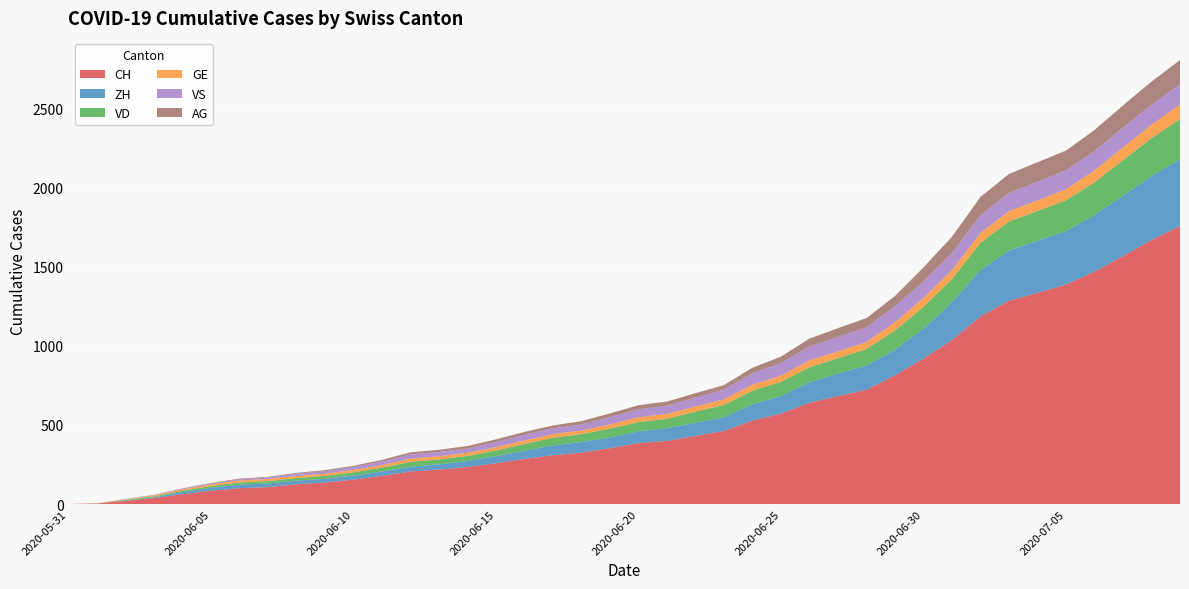

Reading left to right, extract all data points from this chart.

CH: 2020-05-31=0	2020-06-01=3	2020-06-02=20	2020-06-03=38	2020-06-04=62	2020-06-05=84	2020-06-06=100	2020-06-07=107	2020-06-08=125	2020-06-09=136	2020-06-10=154	2020-06-11=178	2020-06-12=206	2020-06-13=218	2020-06-14=234	2020-06-15=258	2020-06-16=285	2020-06-17=309	2020-06-18=325	2020-06-19=353	2020-06-20=385	2020-06-21=399	2020-06-22=431	2020-06-23=462	2020-06-24=528	2020-06-25=572	2020-06-26=640	2020-06-27=683	2020-06-28=722	2020-06-29=814	2020-06-30=919	2020-07-01=1037	2020-07-02=1186	2020-07-03=1285	2020-07-04=1335	2020-07-05=1388	2020-07-06=1469	2020-07-07=1568	2020-07-08=1669	2020-07-09=1758
ZH: 2020-05-31=0	2020-06-01=0	2020-06-02=2	2020-06-03=5	2020-06-04=13	2020-06-05=19	2020-06-06=23	2020-06-07=23	2020-06-08=23	2020-06-09=23	2020-06-10=26	2020-06-11=28	2020-06-12=30	2020-06-13=33	2020-06-14=38	2020-06-15=45	2020-06-16=52	2020-06-17=62	2020-06-18=67	2020-06-19=68	2020-06-20=75	2020-06-21=80	2020-06-22=83	2020-06-23=87	2020-06-24=103	2020-06-25=111	2020-06-26=130	2020-06-27=142	2020-06-28=153	2020-06-29=162	2020-06-30=190	2020-07-01=238	2020-07-02=294	2020-07-03=317	2020-07-04=330	2020-07-05=338	2020-07-06=357	2020-07-07=382	2020-07-08=405	2020-07-09=424
VD: 2020-05-31=0	2020-06-01=0	2020-06-02=4	2020-06-03=6	2020-06-04=9	2020-06-05=11	2020-06-06=13	2020-06-07=15	2020-06-08=16	2020-06-09=19	2020-06-10=20	2020-06-11=24	2020-06-12=31	2020-06-13=31	2020-06-14=32	2020-06-15=35	2020-06-16=43	2020-06-17=48	2020-06-18=50	2020-06-19=56	2020-06-20=58	2020-06-21=60	2020-06-22=71	2020-06-23=77	2020-06-24=86	2020-06-25=89	2020-06-26=95	2020-06-27=97	2020-06-28=105	2020-06-29=121	2020-06-30=138	2020-07-01=147	2020-07-02=172	2020-07-03=185	2020-07-04=188	2020-07-05=195	2020-07-06=208	2020-07-07=224	2020-07-08=240	2020-07-09=252
GE: 2020-05-31=0	2020-06-01=1	2020-06-02=4	2020-06-03=6	2020-06-04=8	2020-06-05=10	2020-06-06=13	2020-06-07=13	2020-06-08=14	2020-06-09=14	2020-06-10=16	2020-06-11=16	2020-06-12=20	2020-06-13=20	2020-06-14=20	2020-06-15=22	2020-06-16=22	2020-06-17=23	2020-06-18=23	2020-06-19=27	2020-06-20=31	2020-06-21=31	2020-06-22=32	2020-06-23=36	2020-06-24=38	2020-06-25=40	2020-06-26=43	2020-06-27=43	2020-06-28=44	2020-06-29=52	2020-06-30=56	2020-07-01=57	2020-07-02=62	2020-07-03=64	2020-07-04=67	2020-07-05=69	2020-07-06=76	2020-07-07=80	2020-07-08=84	2020-07-09=92
VS: 2020-05-31=0	2020-06-01=1	2020-06-02=2	2020-06-03=2	2020-06-04=4	2020-06-05=6	2020-06-06=7	2020-06-07=9	2020-06-08=14	2020-06-09=15	2020-06-10=19	2020-06-11=23	2020-06-12=27	2020-06-13=27	2020-06-14=27	2020-06-15=32	2020-06-16=36	2020-06-17=37	2020-06-18=38	2020-06-19=46	2020-06-20=50	2020-06-21=52	2020-06-22=56	2020-06-23=62	2020-06-24=72	2020-06-25=80	2020-06-26=88	2020-06-27=92	2020-06-28=93	2020-06-29=101	2020-06-30=105	2020-07-01=108	2020-07-02=112	2020-07-03=116	2020-07-04=118	2020-07-05=120	2020-07-06=123	2020-07-07=126	2020-07-08=126	2020-07-09=128
AG: 2020-05-31=0	2020-06-01=0	2020-06-02=0	2020-06-03=1	2020-06-04=3	2020-06-05=3	2020-06-06=5	2020-06-07=5	2020-06-08=5	2020-06-09=7	2020-06-10=7	2020-06-11=10	2020-06-12=13	2020-06-13=14	2020-06-14=16	2020-06-15=17	2020-06-16=18	2020-06-17=18	2020-06-18=21	2020-06-19=23	2020-06-20=26	2020-06-21=26	2020-06-22=28	2020-06-23=28	2020-06-24=35	2020-06-25=40	2020-06-26=50	2020-06-27=55	2020-06-28=59	2020-06-29=65	2020-06-30=88	2020-07-01=103	2020-07-02=116	2020-07-03=120	2020-07-04=123	2020-07-05=125	2020-07-06=132	2020-07-07=140	2020-07-08=147	2020-07-09=153